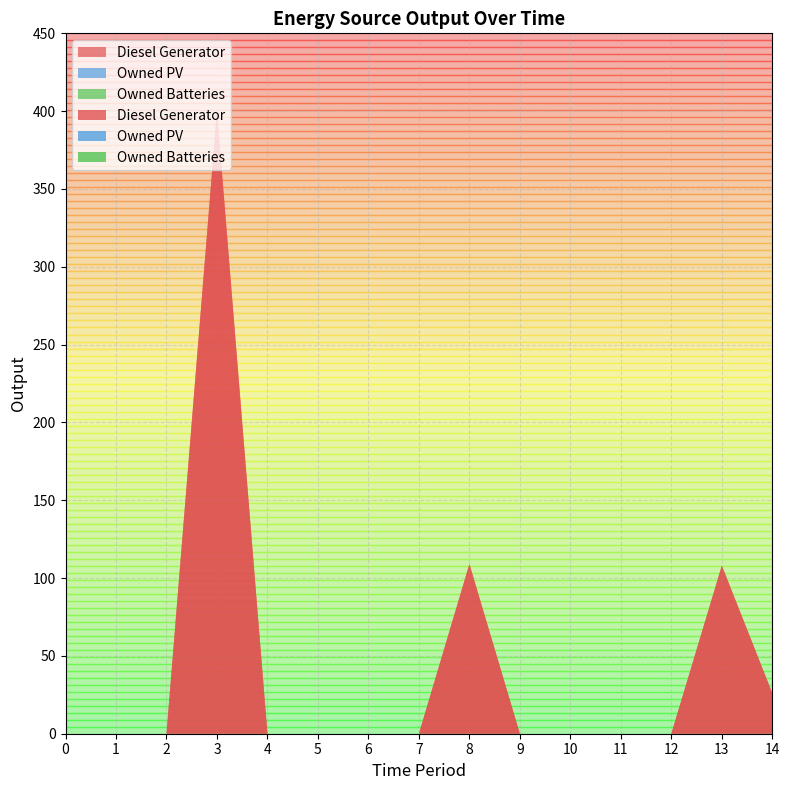

Reading right to left, extract all data points from this chart.

Diesel Generator: 26.0	108.0	0.0	0.0	0.0	0.0	109.0	0.0	0.0	0.0	0.0	400.0	0.0	0.0	0.0
Owned PV: 0.0	0.0	0.0	0.0	0.0	0.0	0.0	0.0	0.0	0.0	0.0	0.0	0.0	0.0	0.0
Owned Batteries: 0.0	0.0	0.0	0.0	0.0	0.0	0.0	0.0	0.0	0.0	0.0	0.0	0.0	0.0	0.0